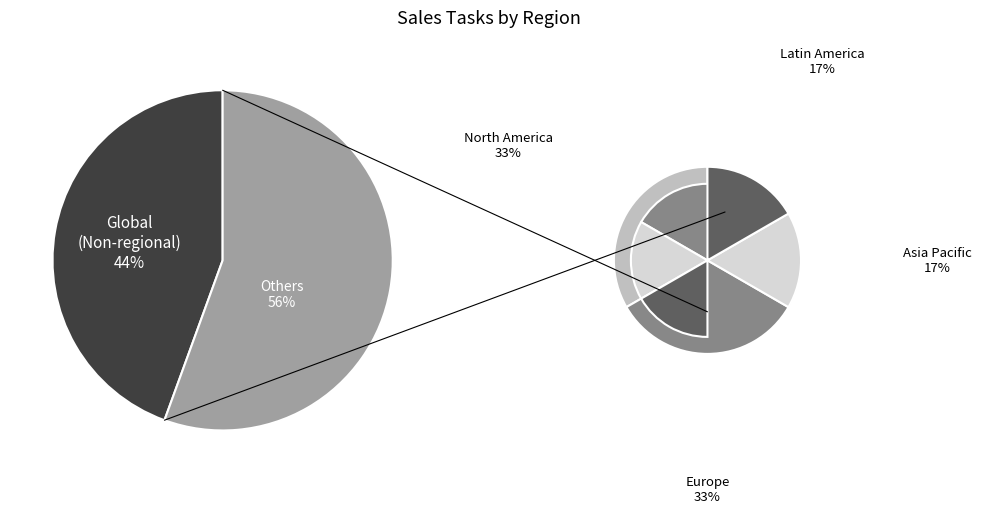

Which slice is the largest?

Global